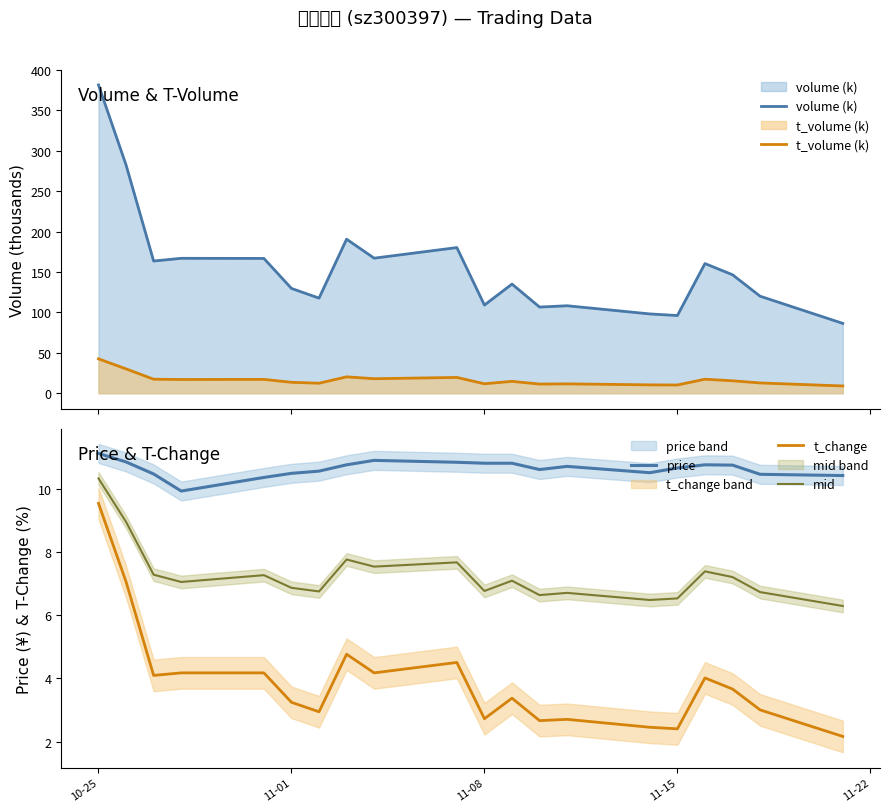

In t_change, how many points are lower than both neighbors (excluding endpoints)?

6